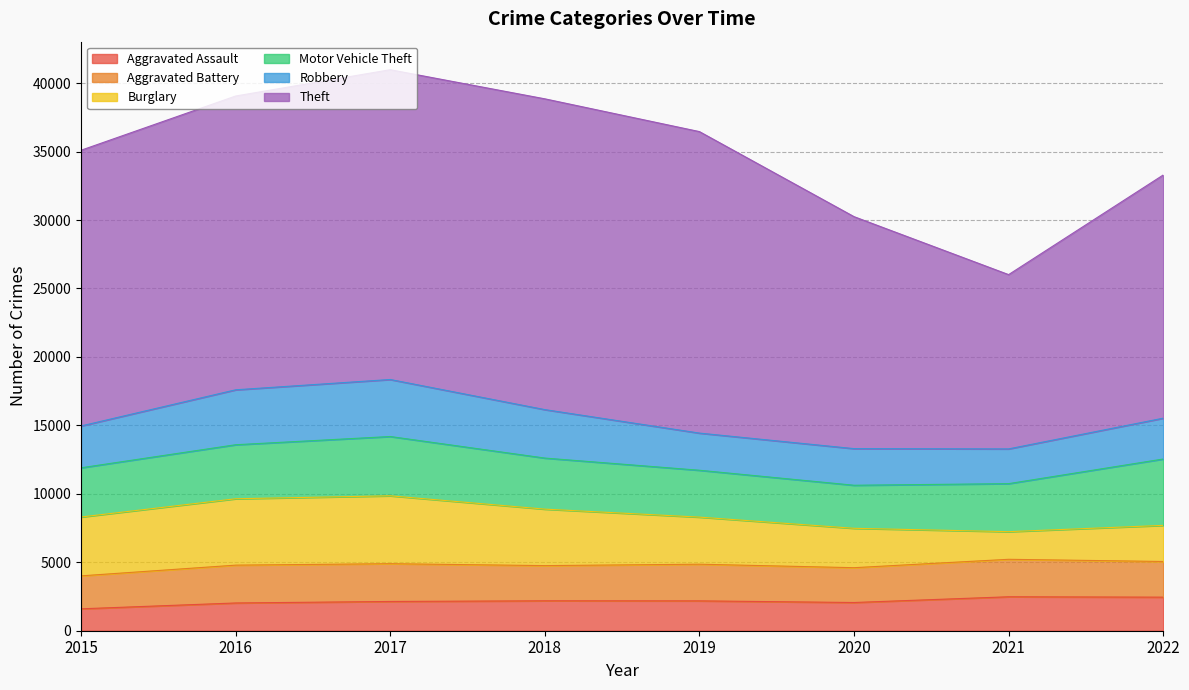

At which category does the chart reach its minimum across all series?

2015